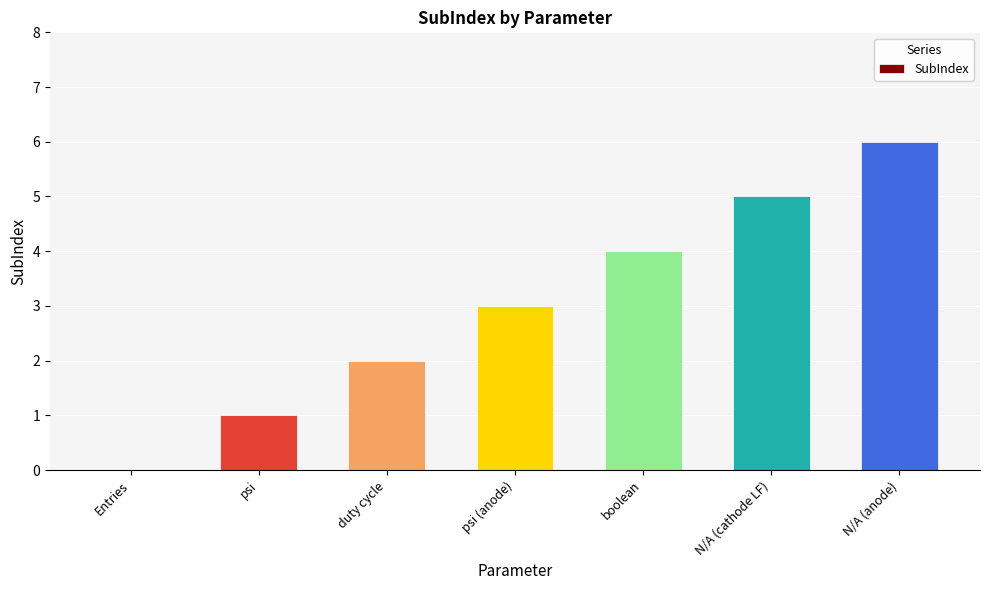

Reading right to left, what are all the values shown in this chart?

6	5	4	3	2	1	0